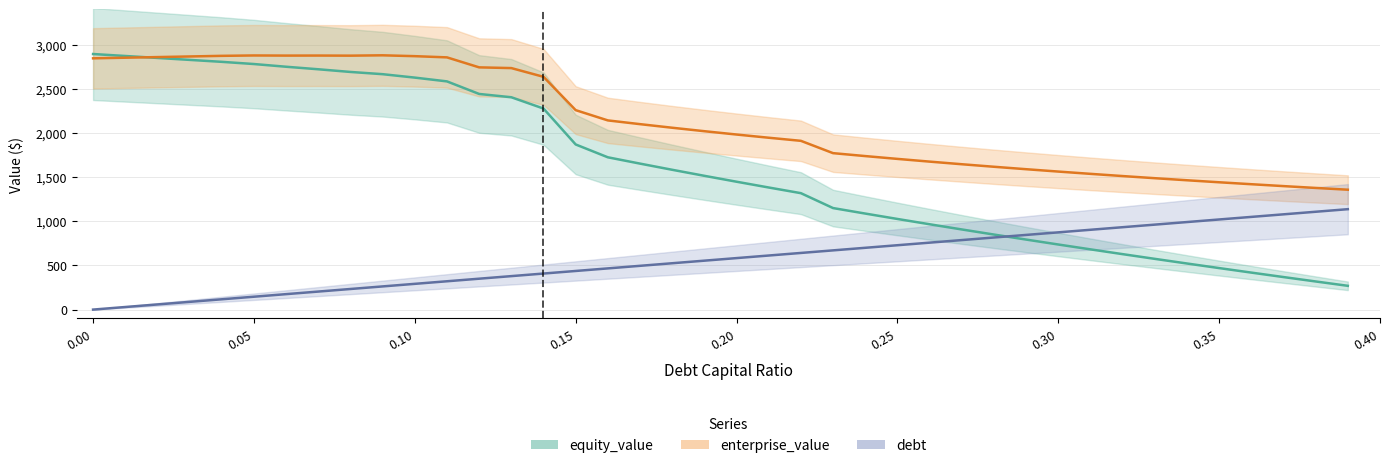

Rank the categories by debt value from highest to lowest.

0.39, 0.38, 0.37, 0.36, 0.35, 0.34, 0.33, 0.32, 0.31, 0.3, 0.29, 0.28, 0.27, 0.26, 0.25, 0.24, 0.23, 0.22, 0.21, 0.2, 0.19, 0.18, 0.17, 0.16, 0.15, 0.14, 0.13, 0.12, 0.11, 0.1, 0.09, 0.08, 0.07, 0.06, 0.05, 0.04, 0.03, 0.02, 0.01, 0.0